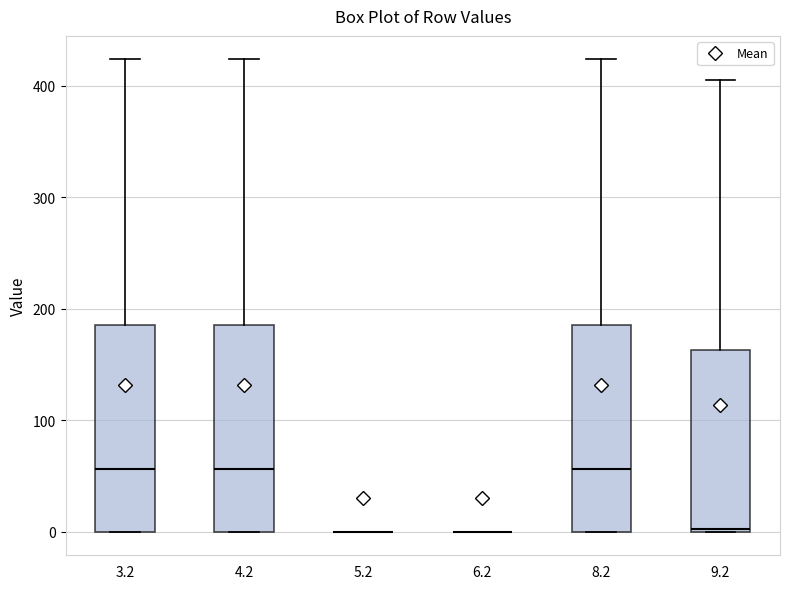

Reading left to right, transcribe this box plot: for each box, give where its median line is, the range the box spans, and where its two whiskers end, as read against the y-axis. The values are not printed on the chart, so give them approximately, as read against the axis.

3.2: median 60, box 0 to 180, whiskers 0 to 420
4.2: median 60, box 0 to 180, whiskers 0 to 420
5.2: box collapsed to a line at 0, whiskers 0 to 0
6.2: box collapsed to a line at 0, whiskers 0 to 0
8.2: median 60, box 0 to 180, whiskers 0 to 420
9.2: median 0, box 0 to 160, whiskers 0 to 410